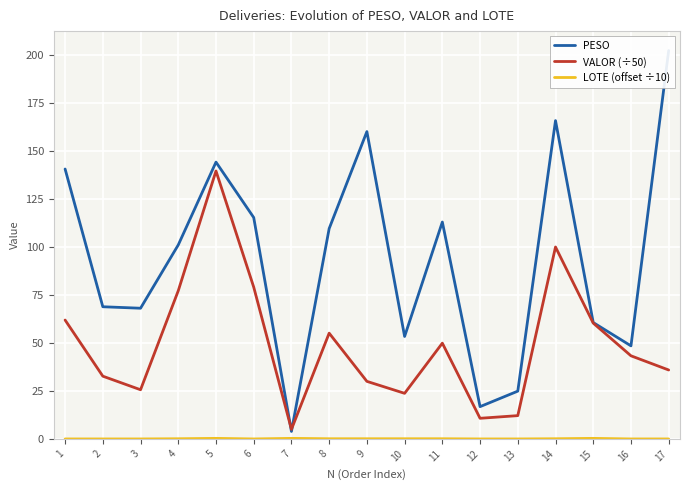

The LOTE (offset ÷10) series shows 0.1 at 14. True or false?

True